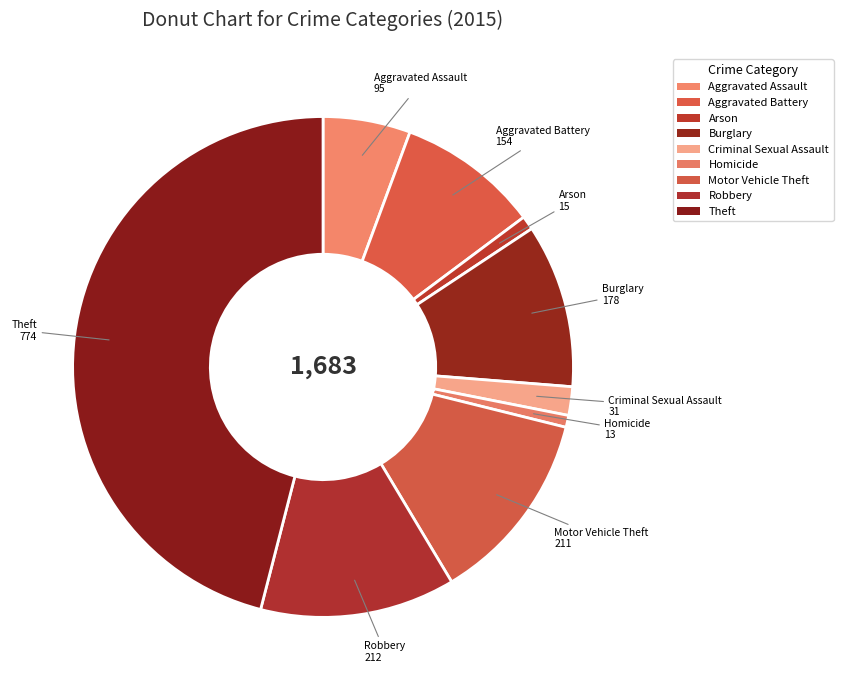

Rank the categories by value from highest to lowest.

Theft, Robbery, Motor Vehicle Theft, Burglary, Aggravated Battery, Aggravated Assault, Criminal Sexual Assault, Arson, Homicide